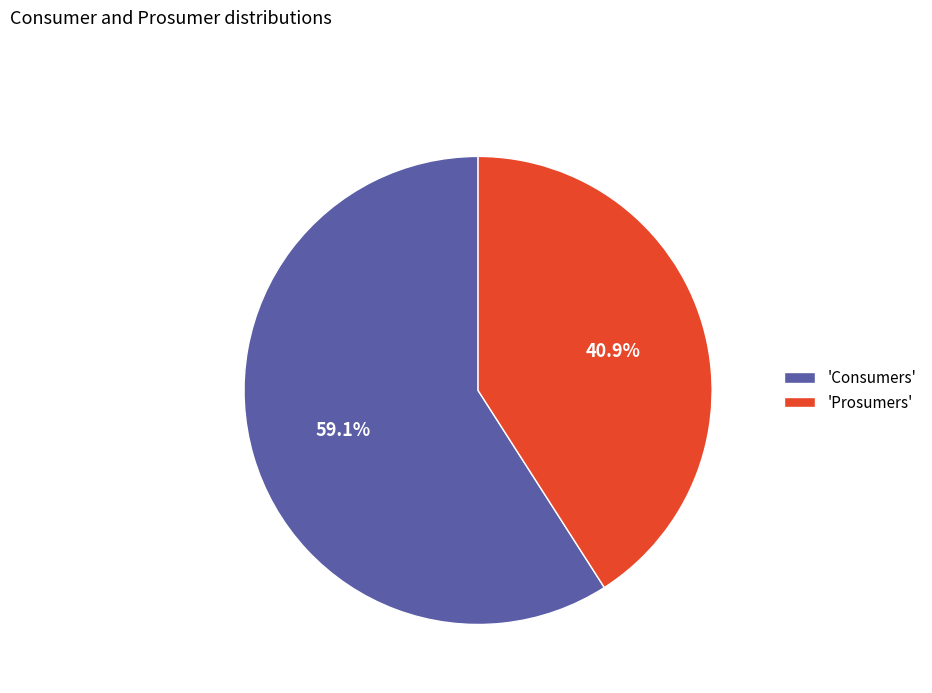

Rank the categories by value from highest to lowest.

'Consumers', 'Prosumers'